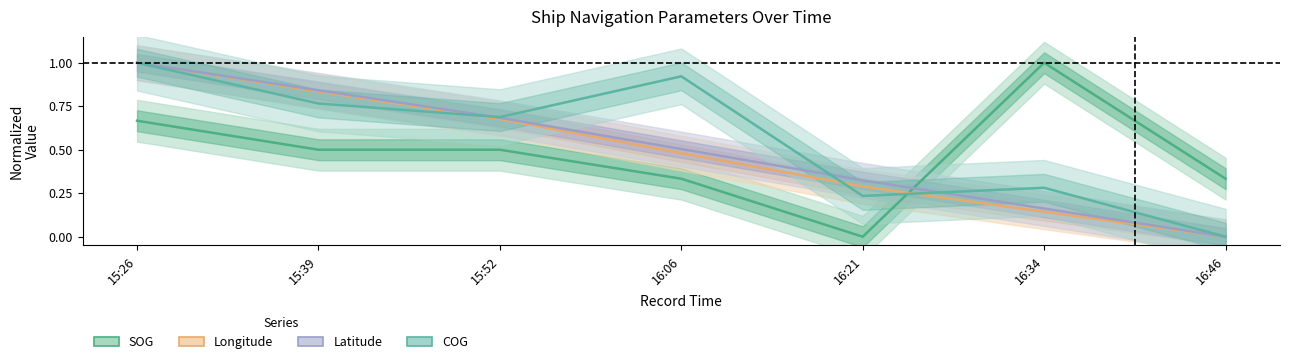

Is it true that Latitude equals 0.0 at 16:46?

True